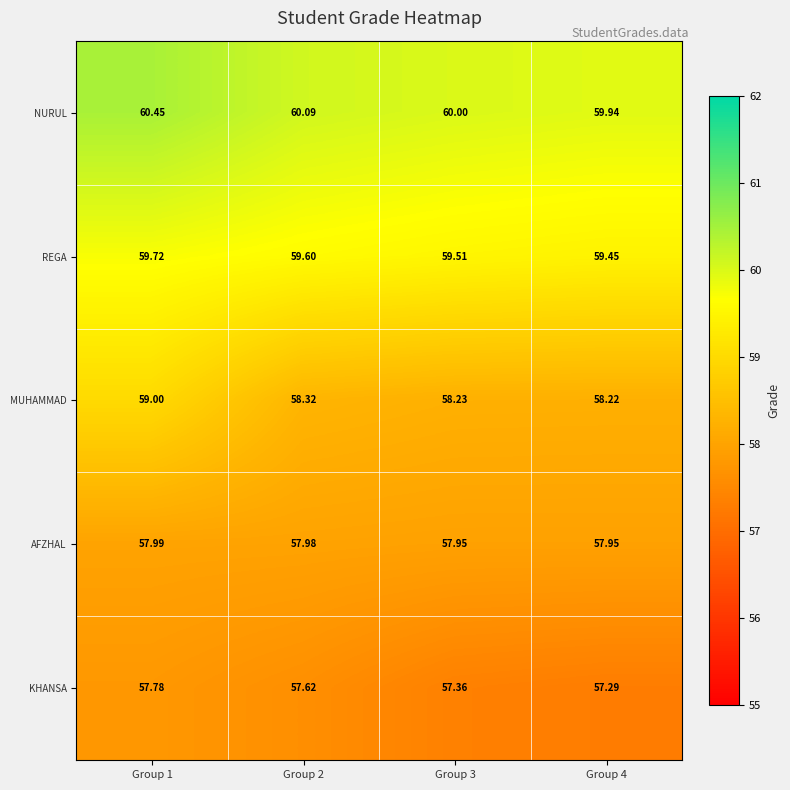

Rank the series at Group 2 from highest to lowest value.

NURUL, REGA, MUHAMMAD, AFZHAL, KHANSA